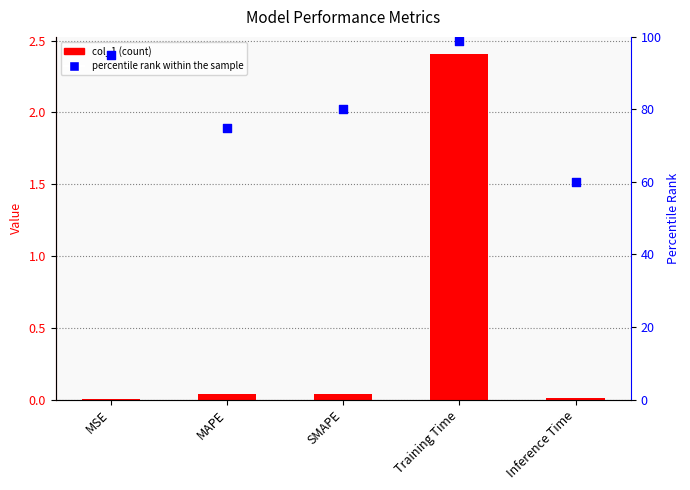

Which series contains the highest Y value?

percentile rank within the sample